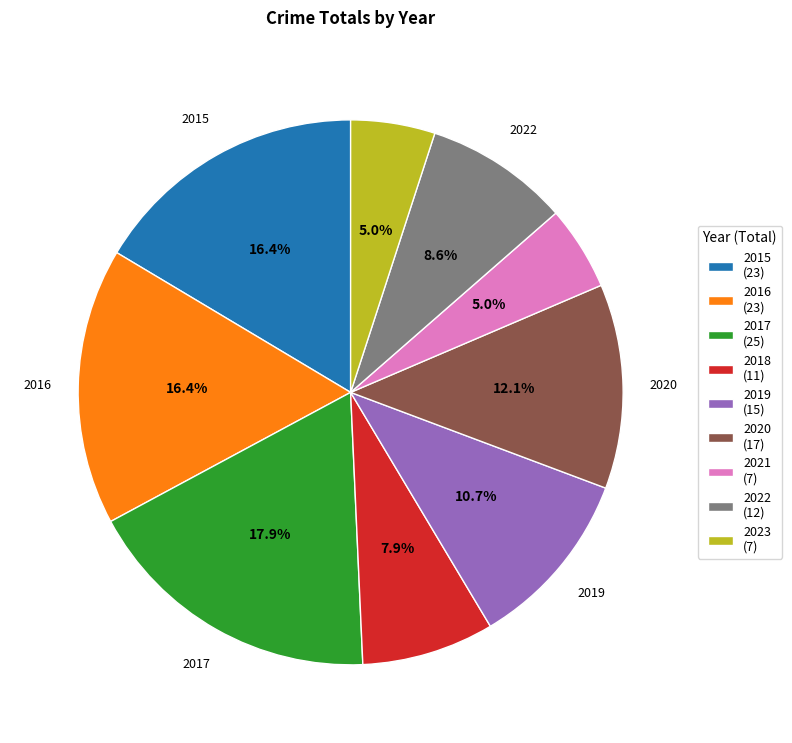

Is the sum of 2022 and 2021 greater than half?

No